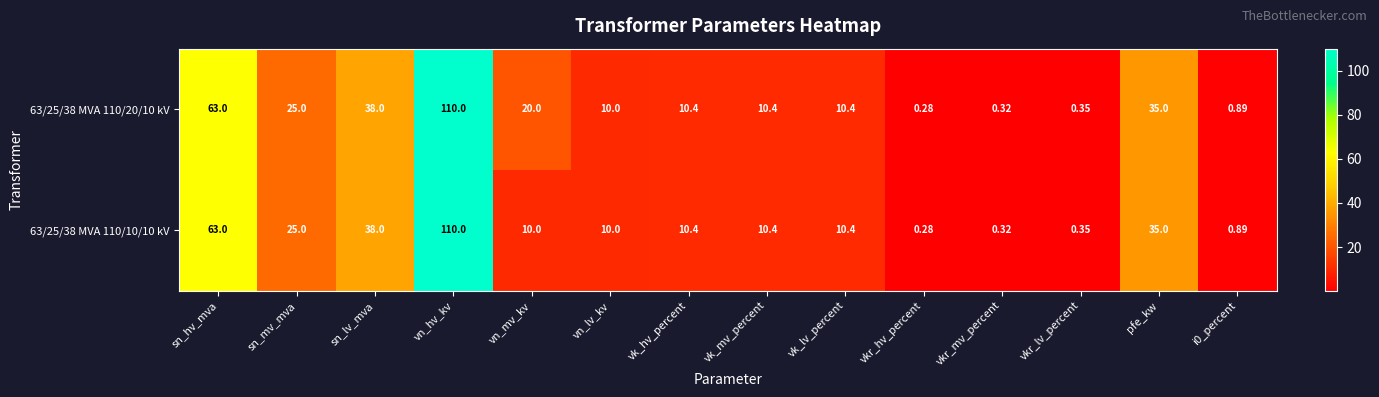

Where does the 63/25/38 MVA 110/10/10 kV series first go above 10?

sn_hv_mva